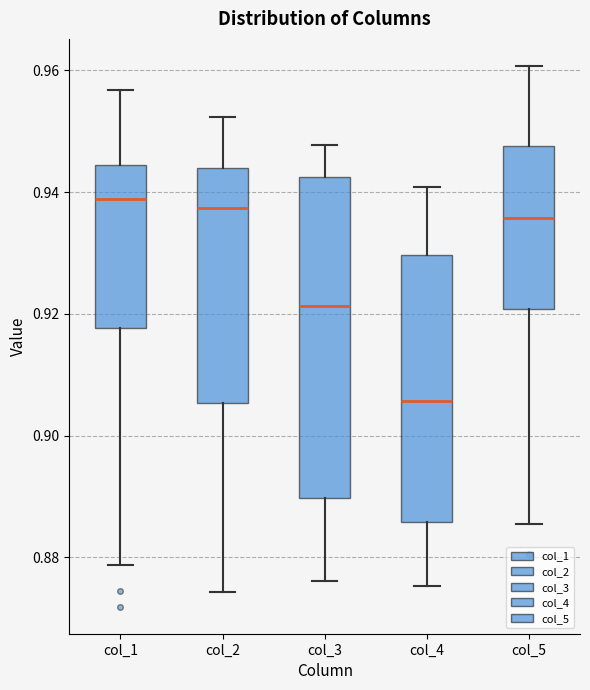

Which box is the tallest, from its lower edge to its upper edge?

col_3